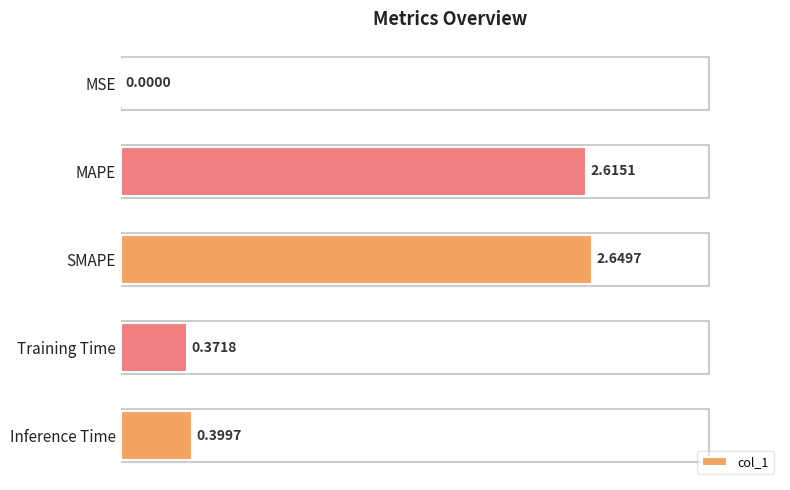

Where is the data nearest to the value 1?

Inference Time